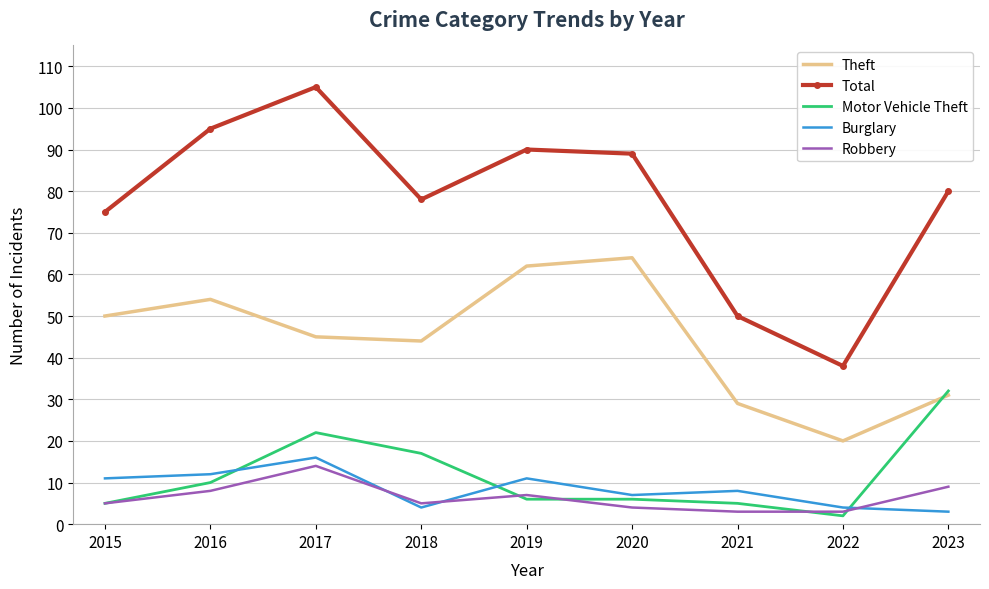

Is it true that Robbery equals 8 at 2016?

True